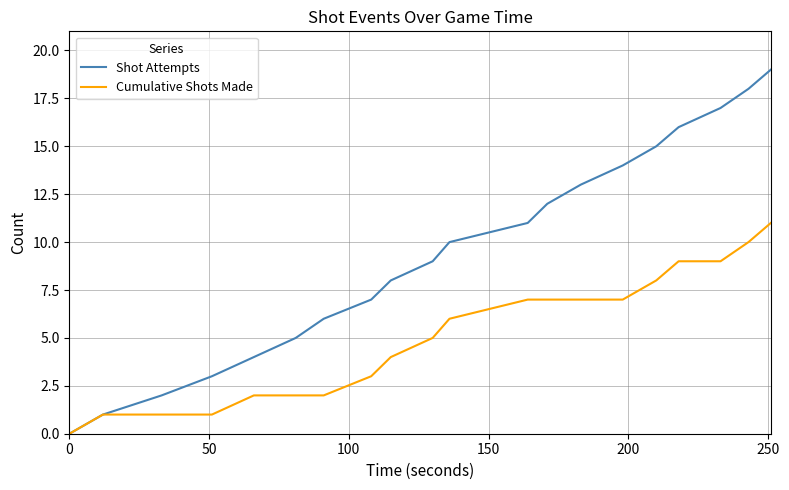

Which series has the largest total across all categories?

Shot Attempts